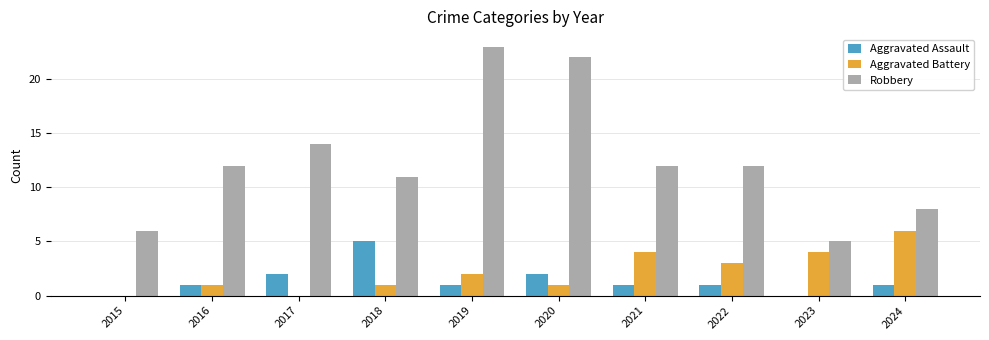

Reading right to left, transcribe all the data shown in this chart.

Aggravated Assault: 2024=1	2023=0	2022=1	2021=1	2020=2	2019=1	2018=5	2017=2	2016=1	2015=0
Aggravated Battery: 2024=6	2023=4	2022=3	2021=4	2020=1	2019=2	2018=1	2017=0	2016=1	2015=0
Robbery: 2024=8	2023=5	2022=12	2021=12	2020=22	2019=23	2018=11	2017=14	2016=12	2015=6